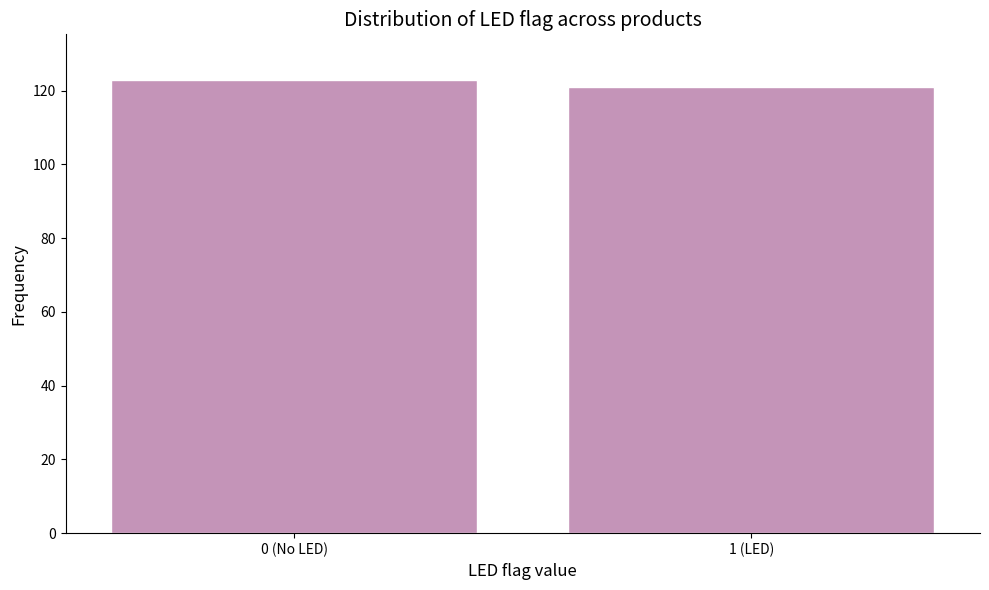

Reading left to right, transcribe all the data shown in this chart.

123	121